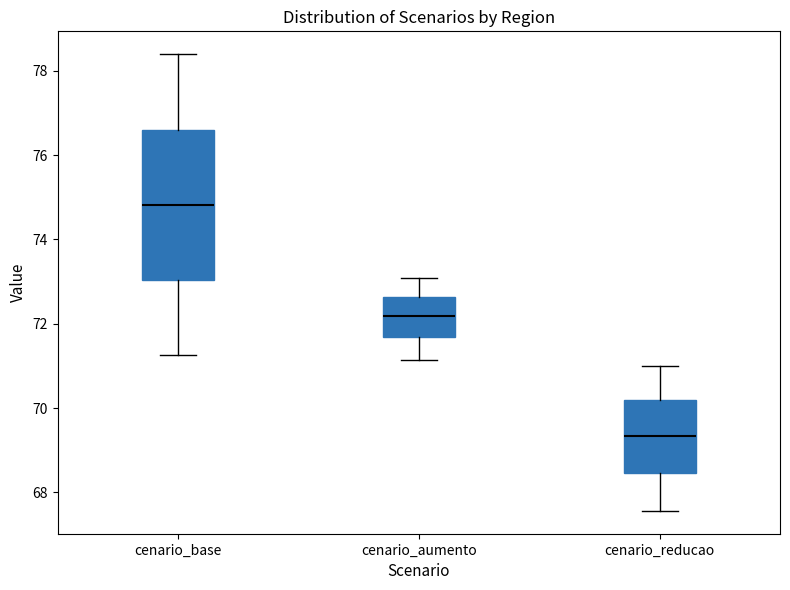

Reading left to right, read every box against the y-axis: the position of its median line, the range the box covers, and the ends of its whiskers. The values are not printed on the chart, so give them approximately, as read against the axis.

cenario_base: median 74.8, box 73.0 to 76.6, whiskers 71.2 to 78.4
cenario_aumento: median 72.2, box 71.6 to 72.6, whiskers 71.2 to 73.0
cenario_reducao: median 69.4, box 68.4 to 70.2, whiskers 67.6 to 71.0